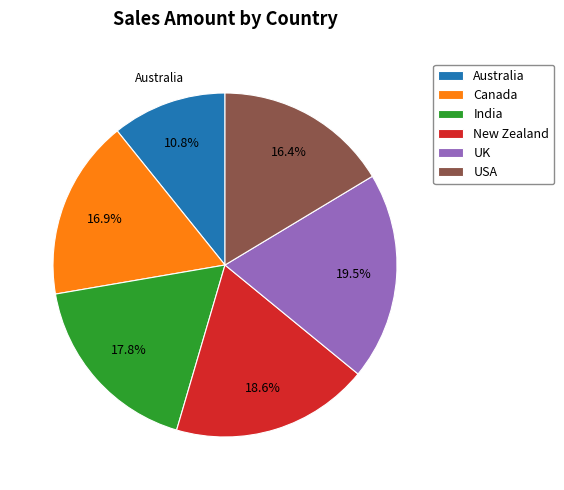

To the nearest percent, what percentage of the pie is USA?

16%